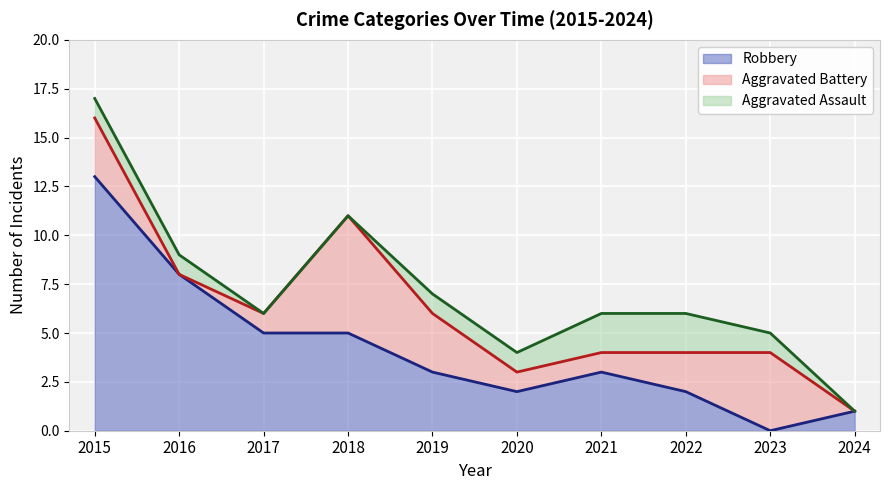

At which category does the chart reach its minimum across all series?

2017